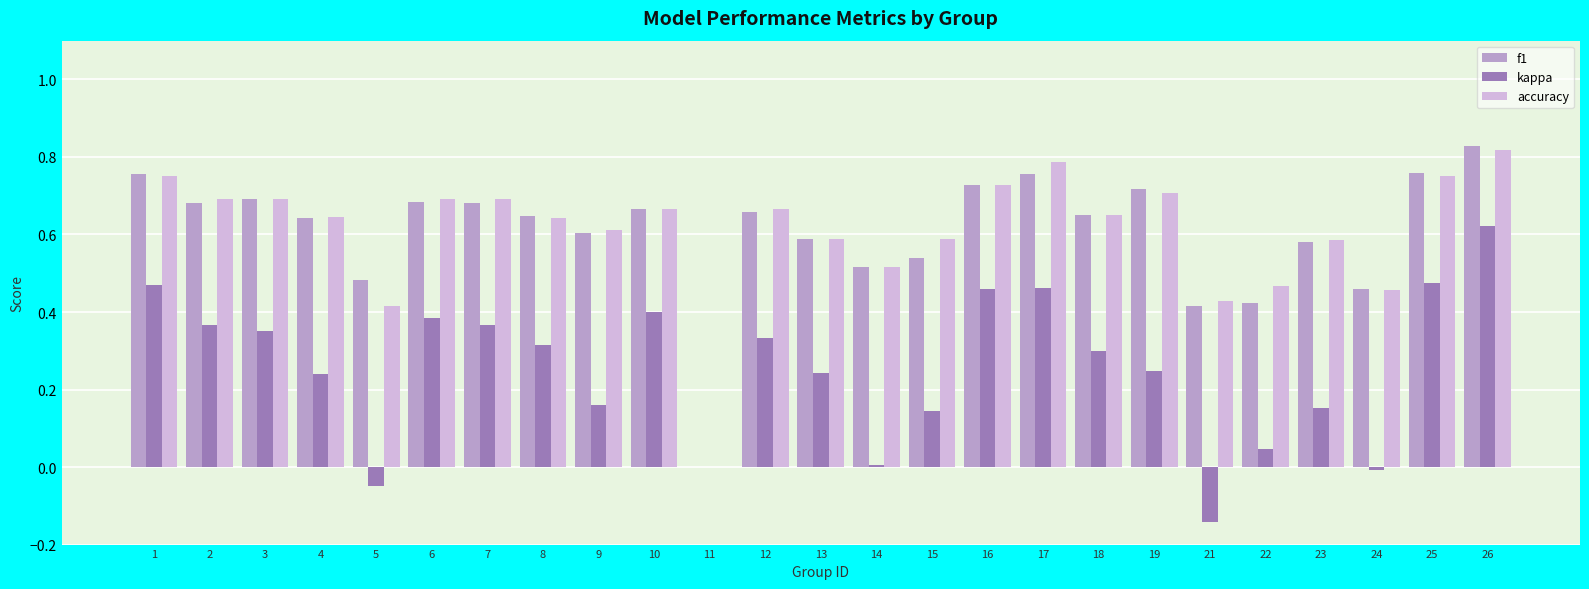

At which label does accuracy reach its peak?

26